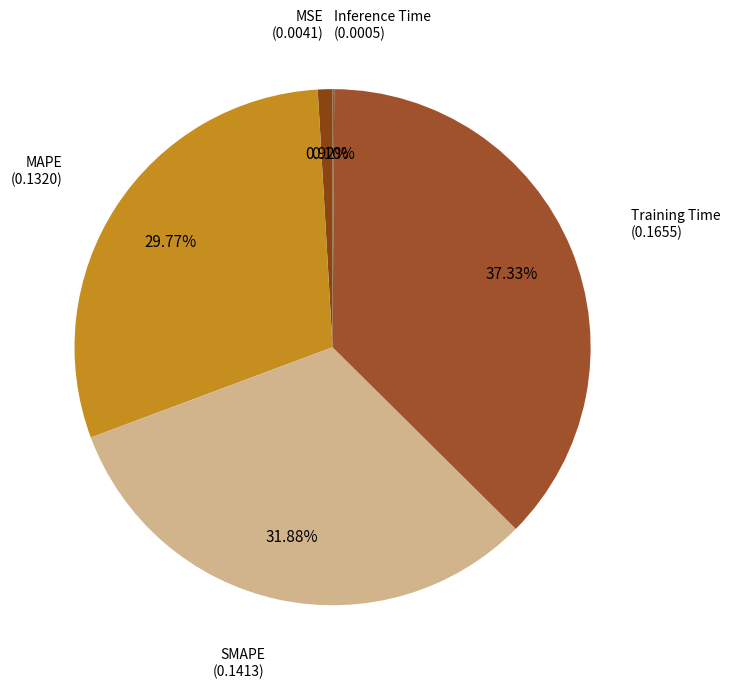

To the nearest percent, what is the difference between the largest and smallest slice percentages?

37%